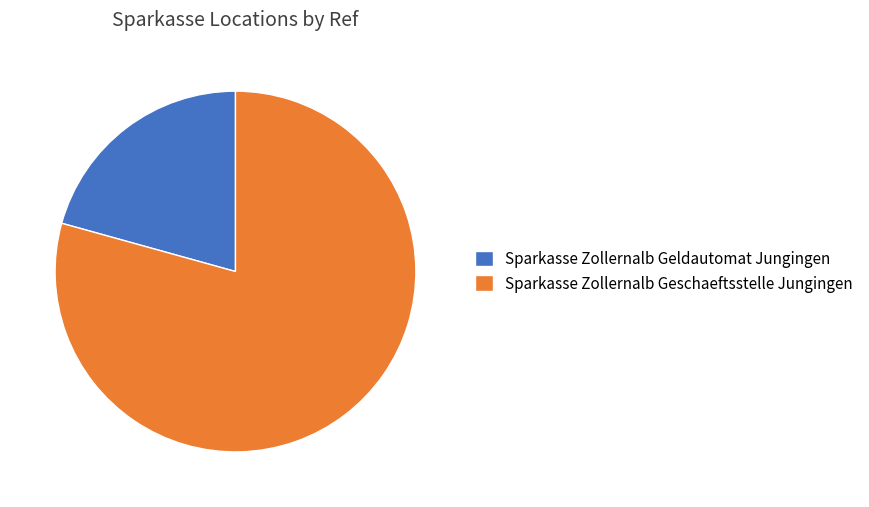

Count the number of slices in the pie.

2